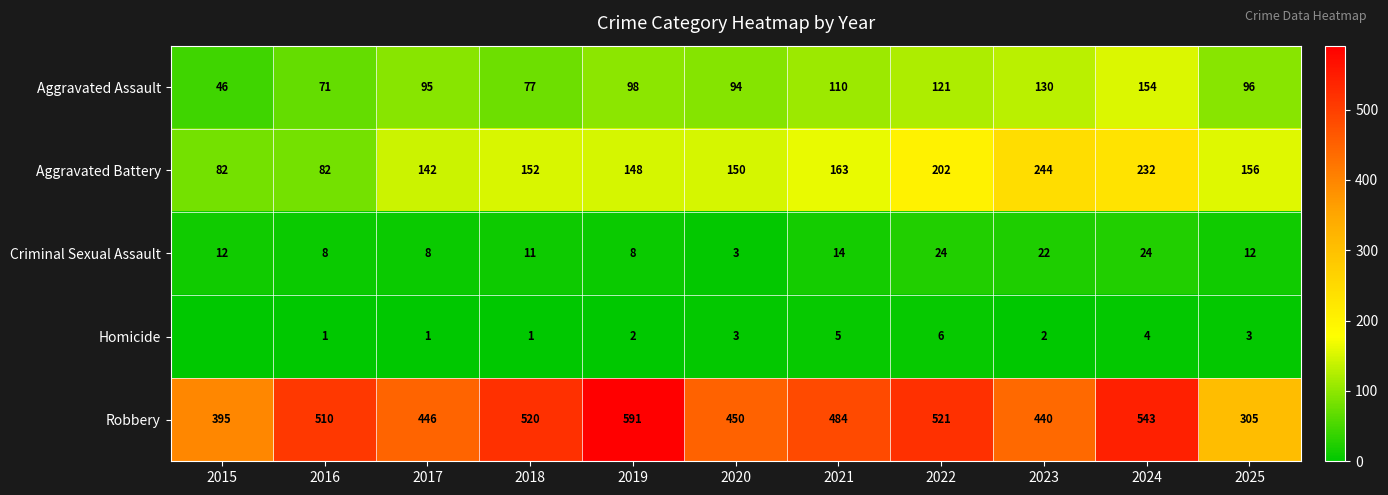

Where is Robbery nearest to the value 448?

2017